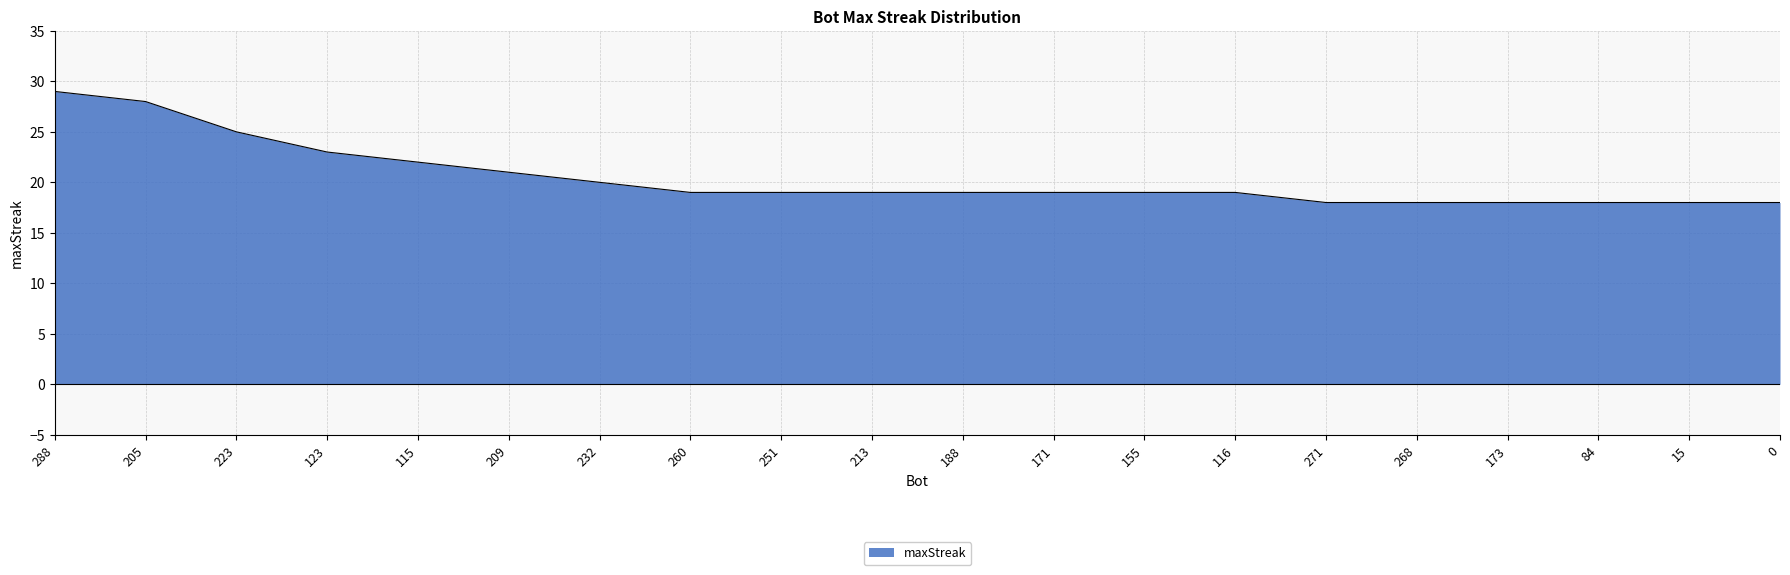

True or false: the data shows 12 at 15.

False